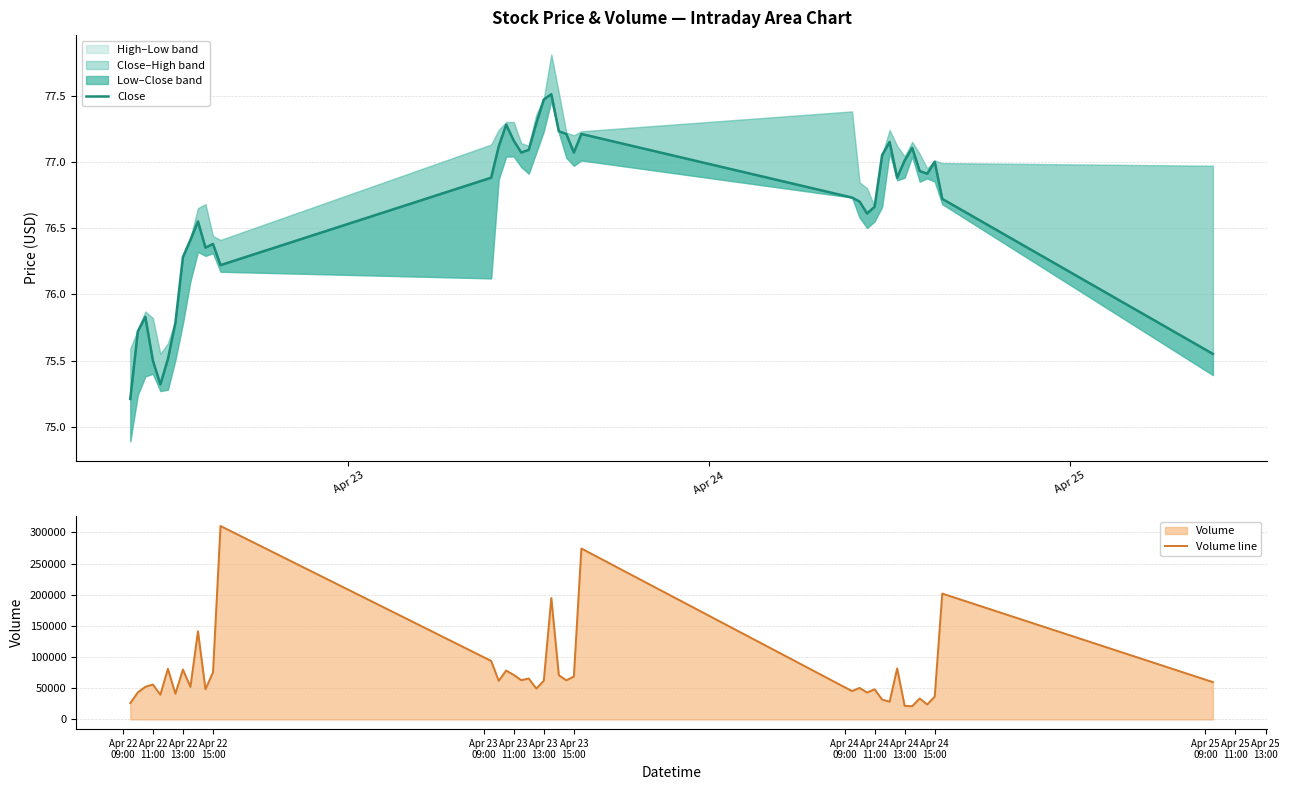

How many values in the Close series are below 76?

8